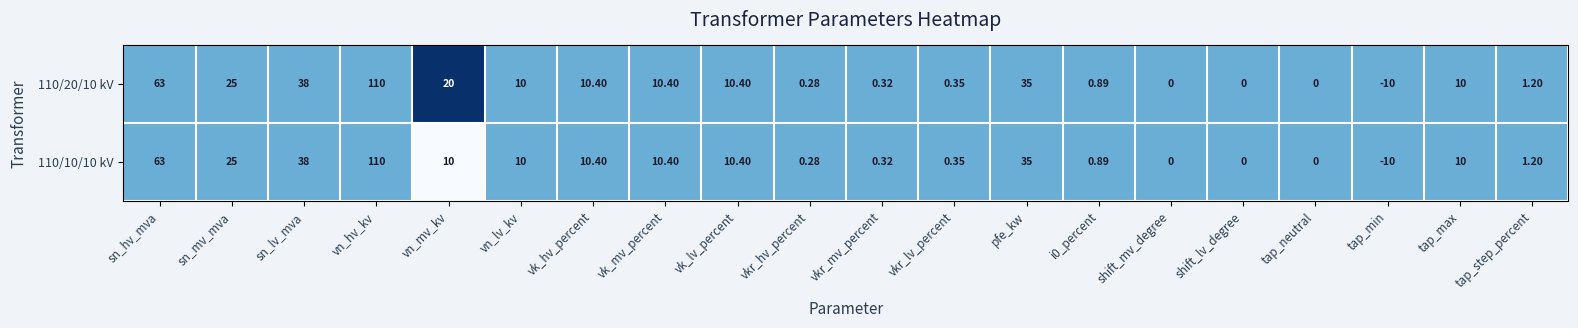

Where does the 110/20/10 kV series first go above 10?

sn_hv_mva